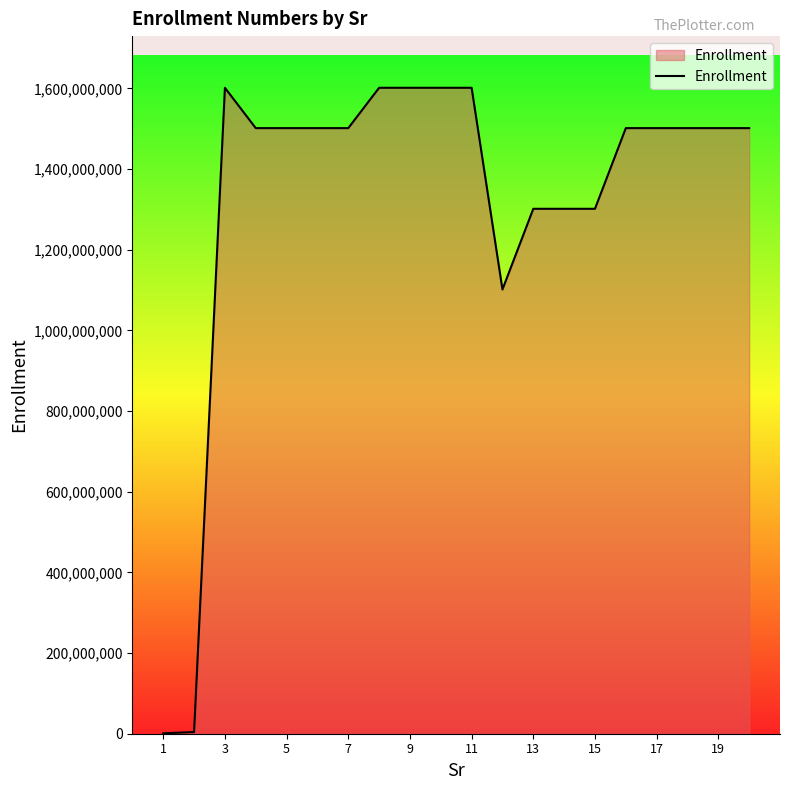

What is the greatest value displayed?

1601310271.0